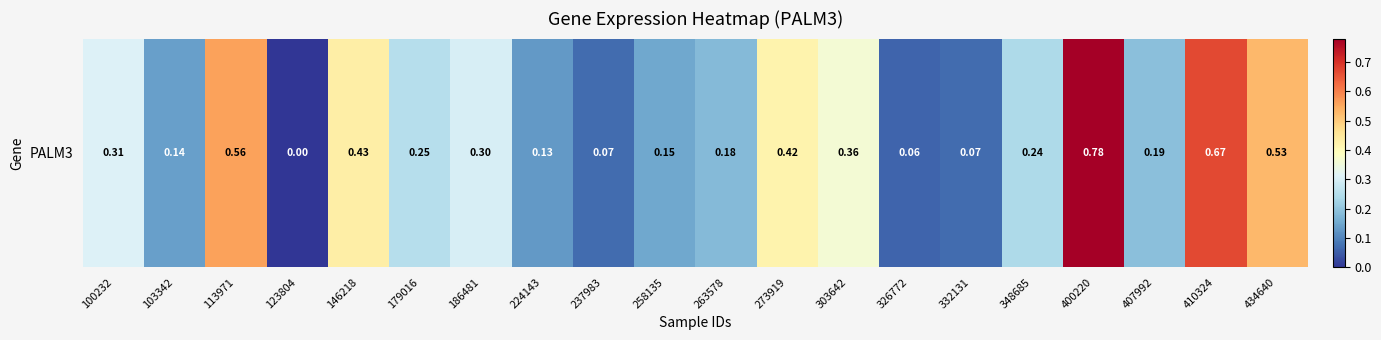

Which label corresponds to the largest value in the chart?

400220